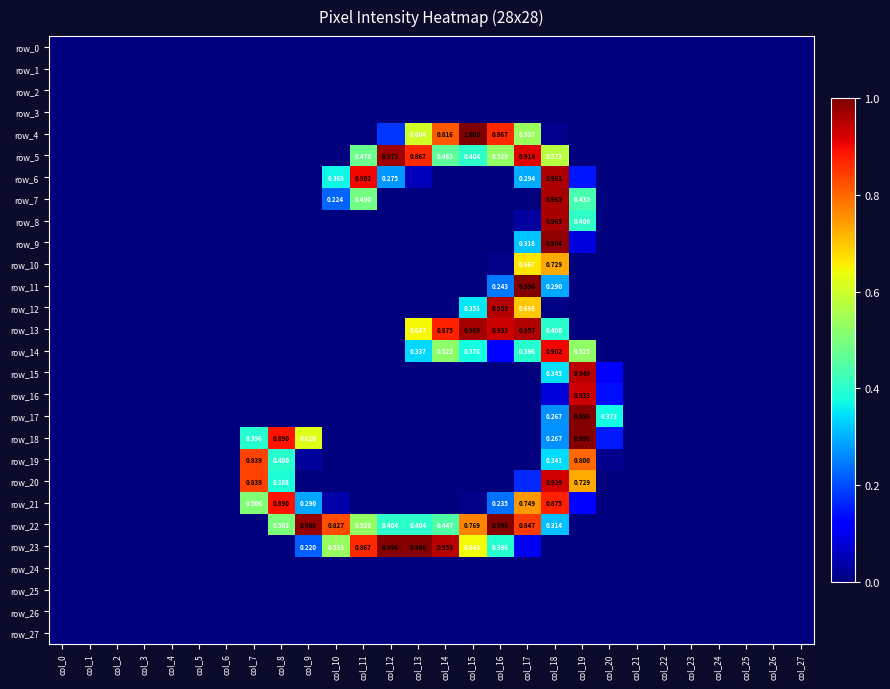

What value does the row_6 series have at col_10, to the nearest 50?

100